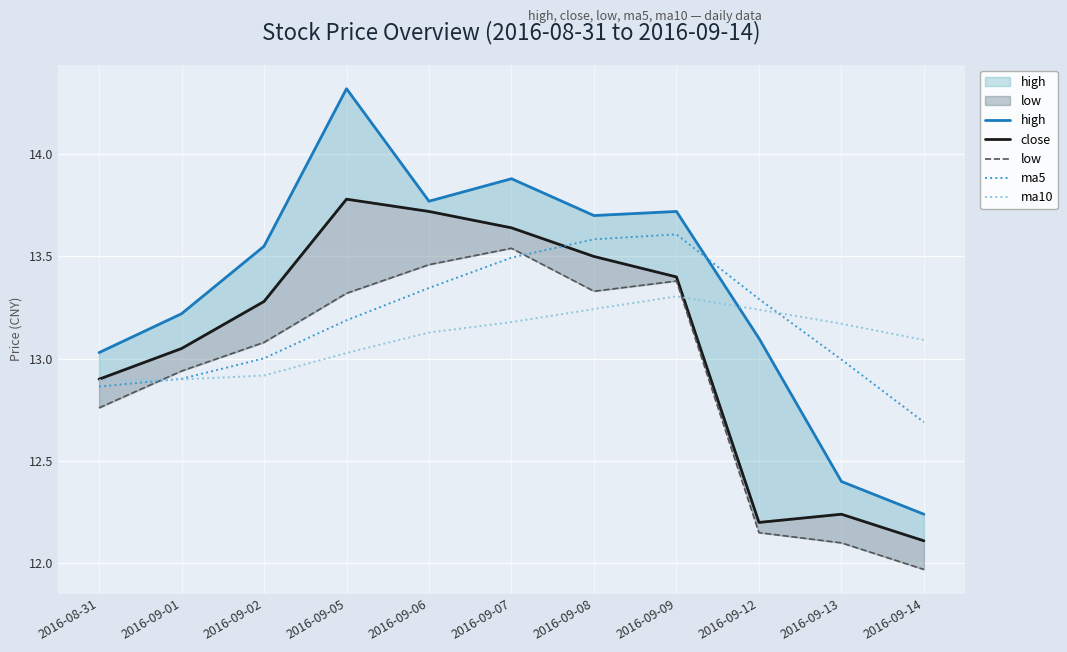

Which series has the largest total across all categories?

high